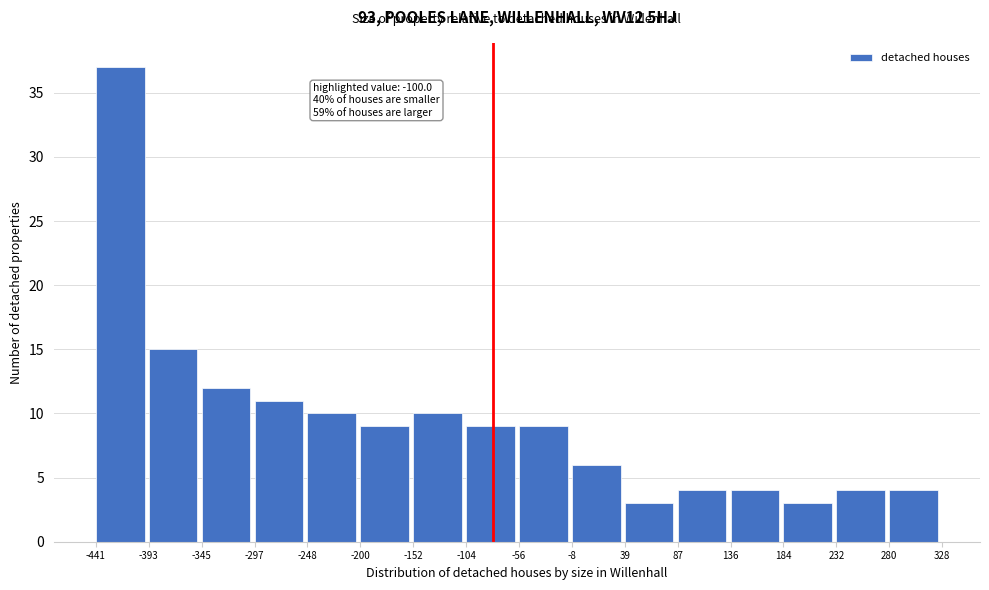

Over which range of the x-axis is the bar tallest?

-441 to -393